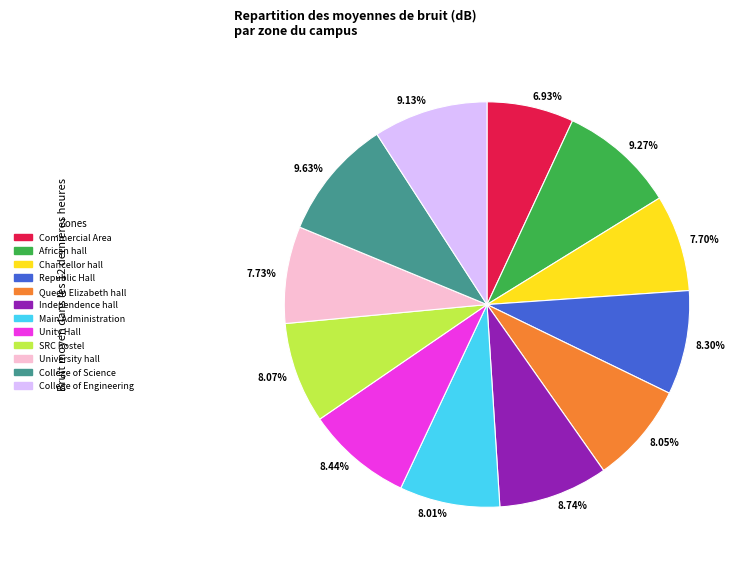

Is there any slice that represents more than half of the pie?

No